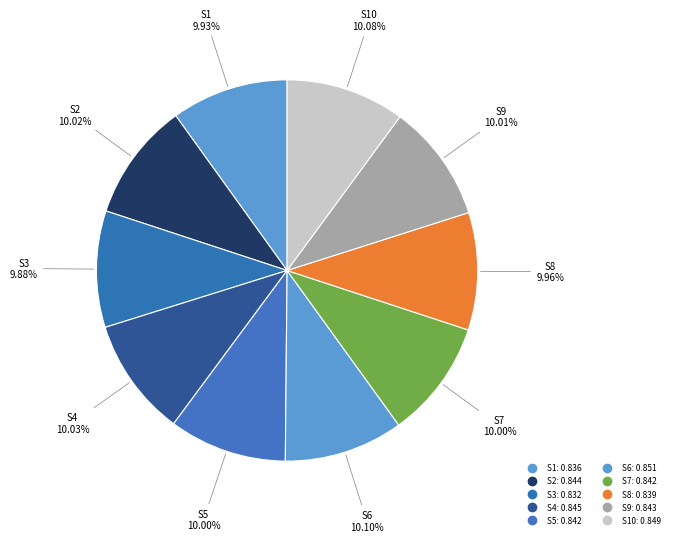

Count the number of slices in the pie.

10